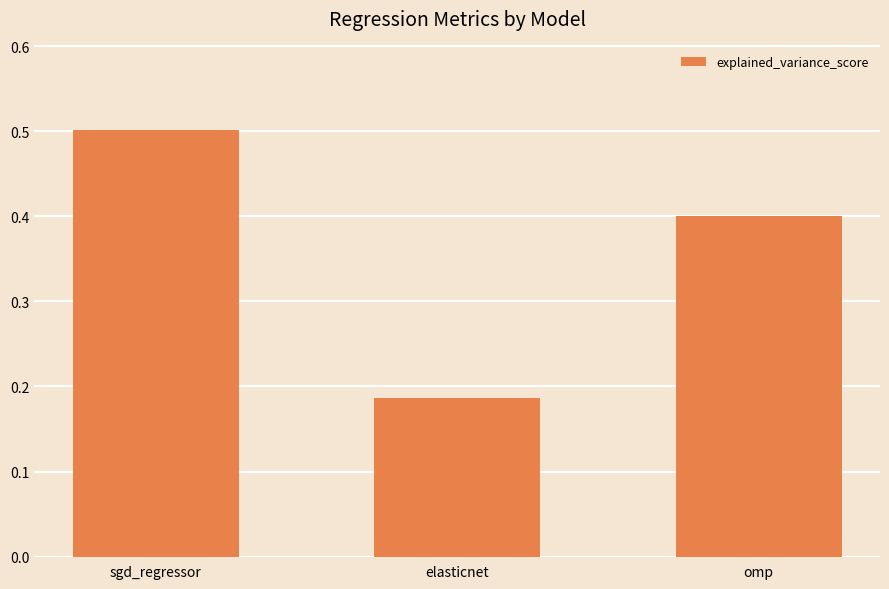

Is it true that the value at omp is 0.4?

True